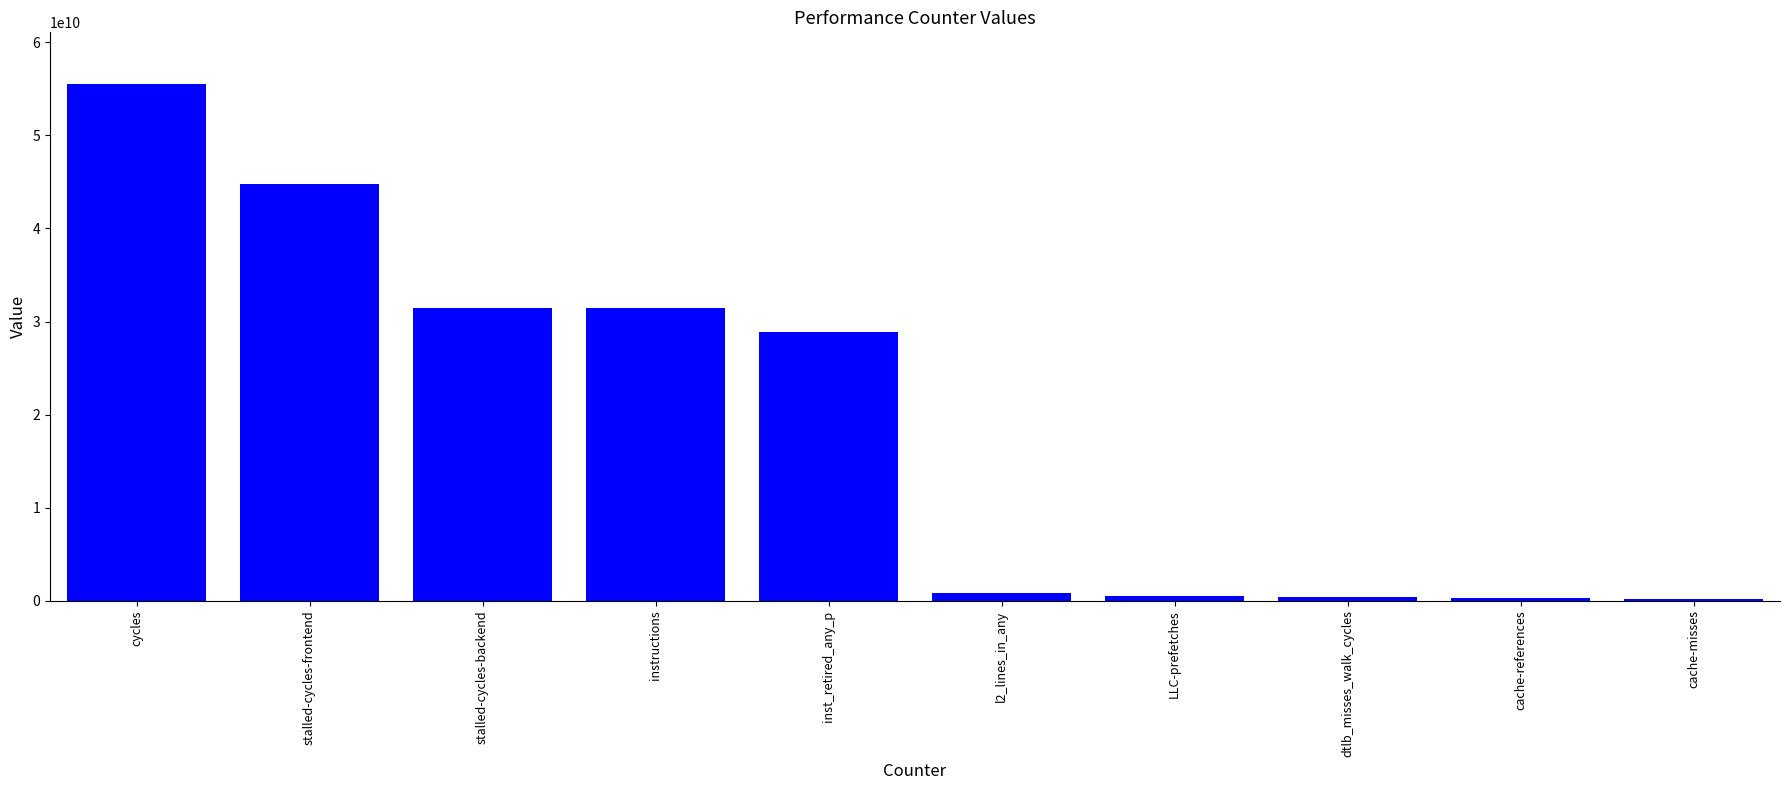

What is the ratio of the value at inst_retired_any_p to the value at l2_lines_in_any?

36.8